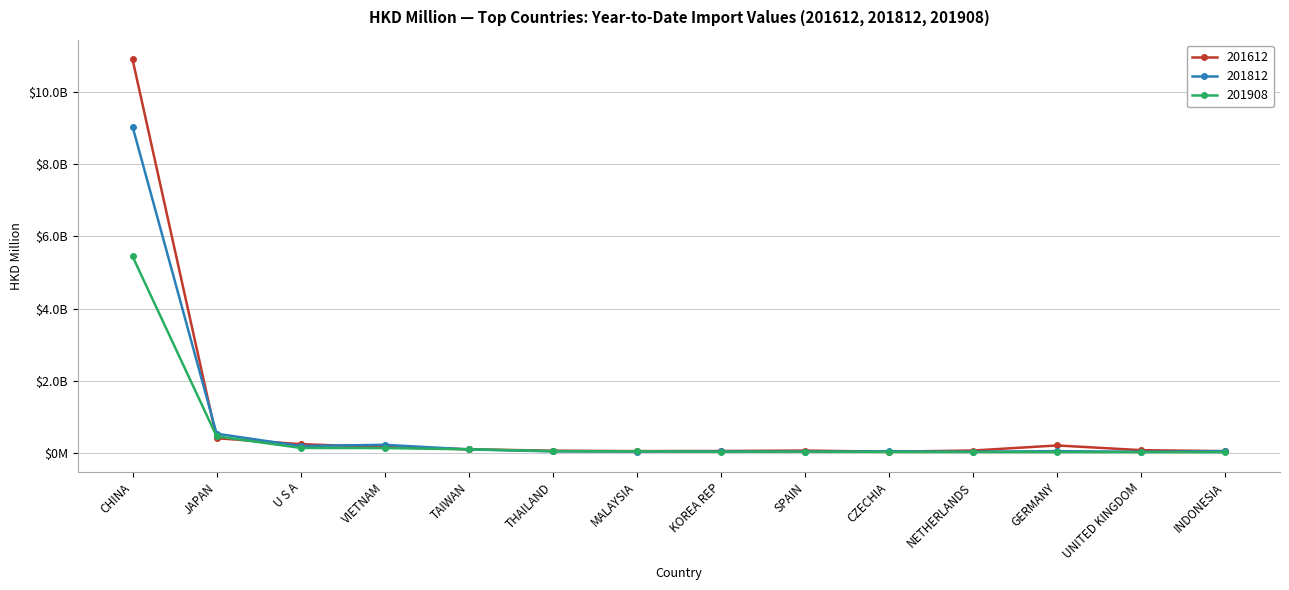

Is this an area chart (filled region under the line)?

No